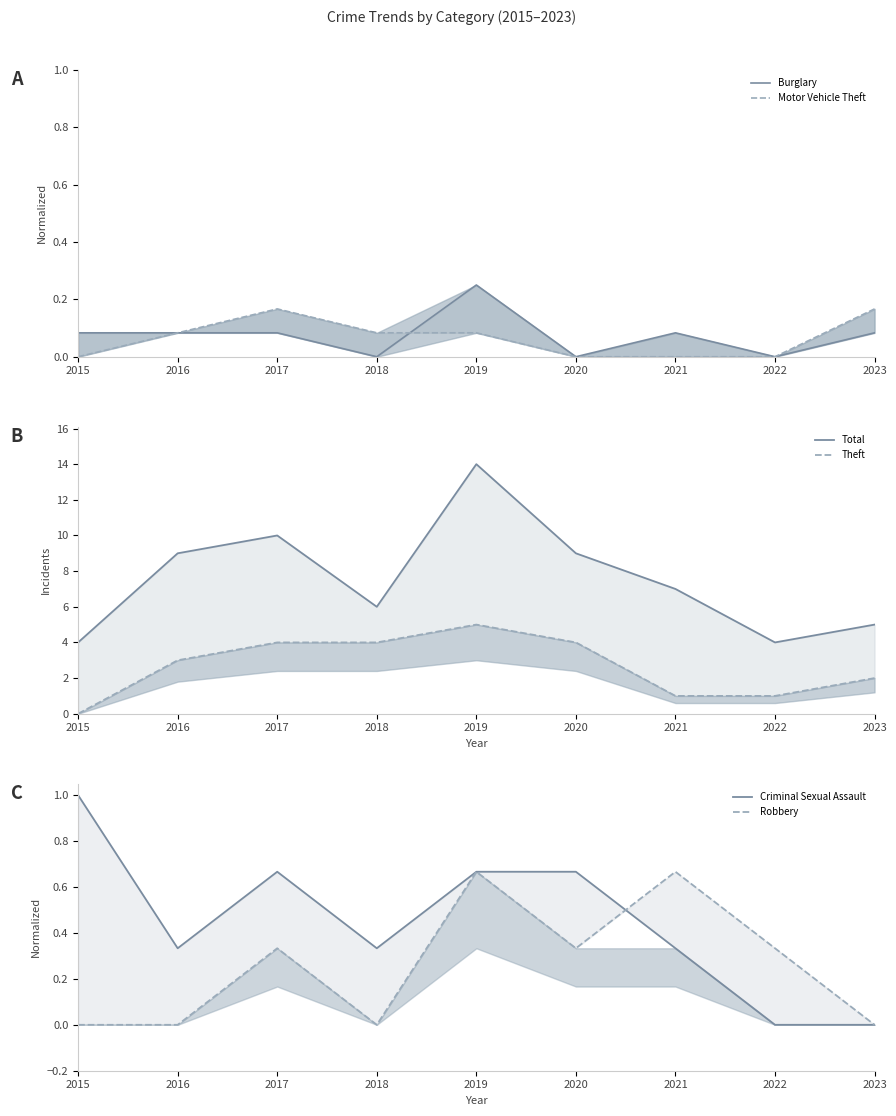

What is the value of the Criminal Sexual Assault point at the 3rd from the left?

0.7